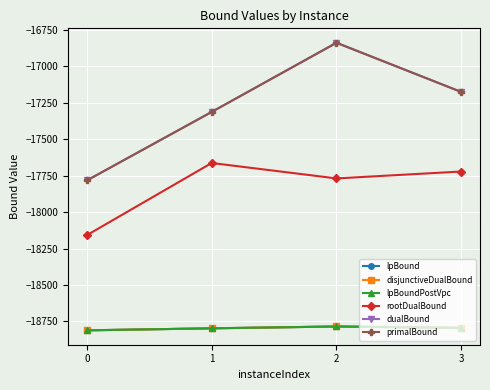

Reading left to right, what are all the values shown in this chart?

lpBound: 0=-18811.5	1=-18797.6	2=-18785.1	3=-18794.6
disjunctiveDualBound: 0=-18811.5	1=-18797.6	2=-18785.1	3=-18794.6
lpBoundPostVpc: 0=-18811.5	1=-18797.6	2=-18785.1	3=-18794.6
rootDualBound: 0=-18158.6	1=-17663.3	2=-17769.1	3=-17721.8
dualBound: 0=-17783.0	1=-17313.0	2=-16839.0	3=-17176.0
primalBound: 0=-17783.0	1=-17313.0	2=-16838.0	3=-17176.0